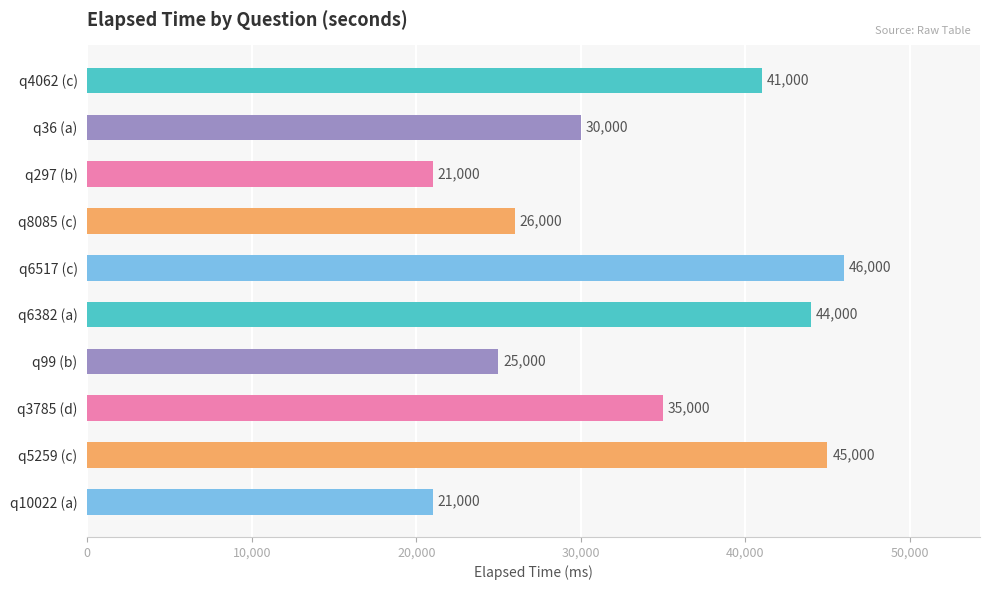

What is the difference between the maximum and minimum values?

25000